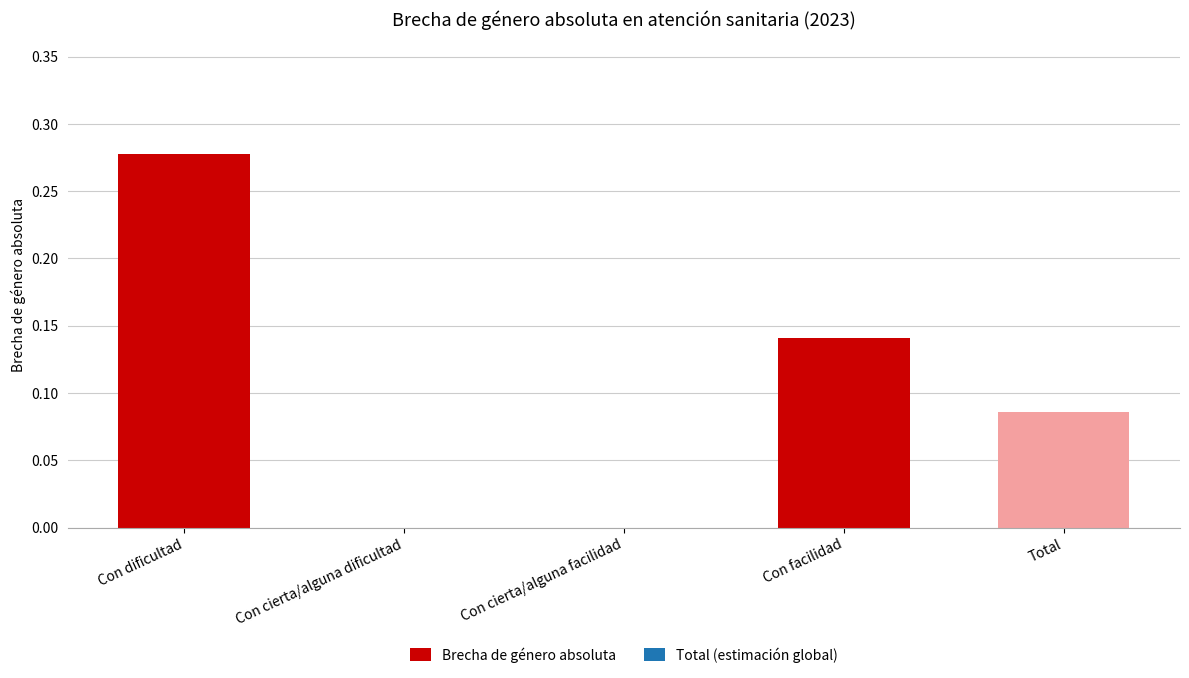

What is the change in value from Con dificultad to Con cierta/alguna dificultad?

-0.3